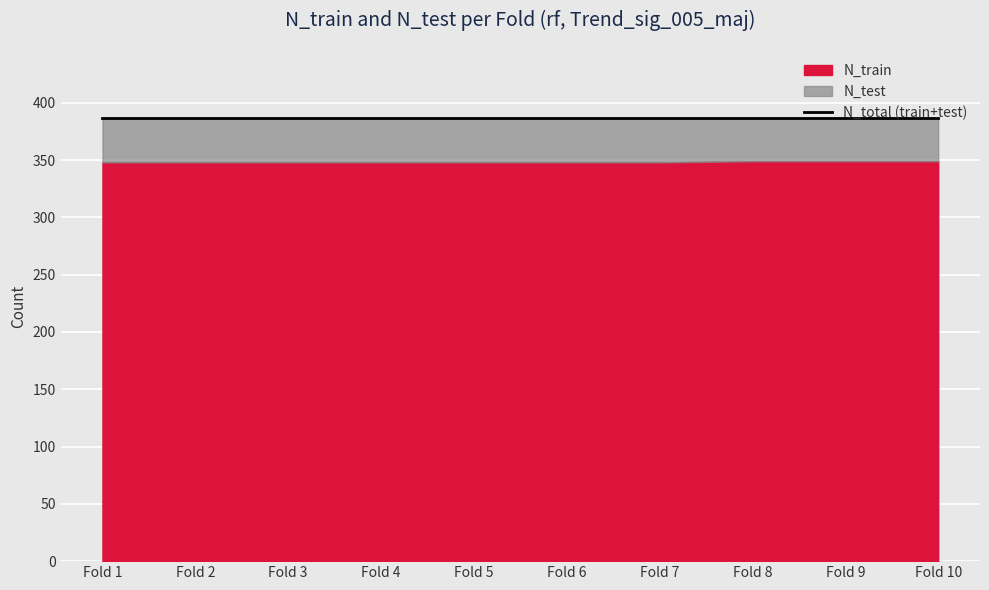

Reading right to left, what are all the values shown in this chart?

N_train: Fold 10=349	Fold 9=349	Fold 8=349	Fold 7=348	Fold 6=348	Fold 5=348	Fold 4=348	Fold 3=348	Fold 2=348	Fold 1=348
N_test: Fold 10=38	Fold 9=38	Fold 8=38	Fold 7=39	Fold 6=39	Fold 5=39	Fold 4=39	Fold 3=39	Fold 2=39	Fold 1=39